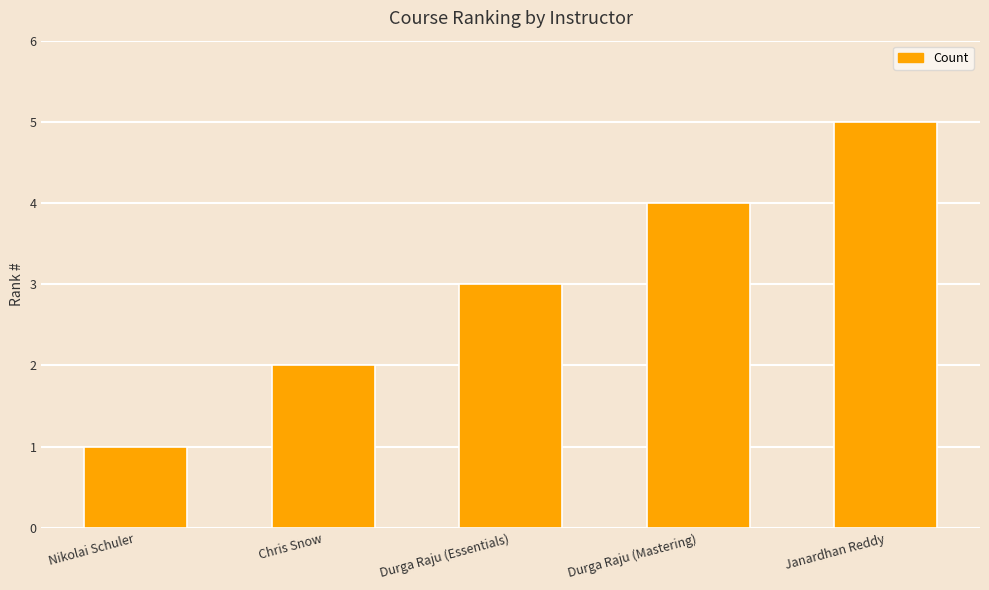

Reading left to right, extract all data points from this chart.

1	2	3	4	5